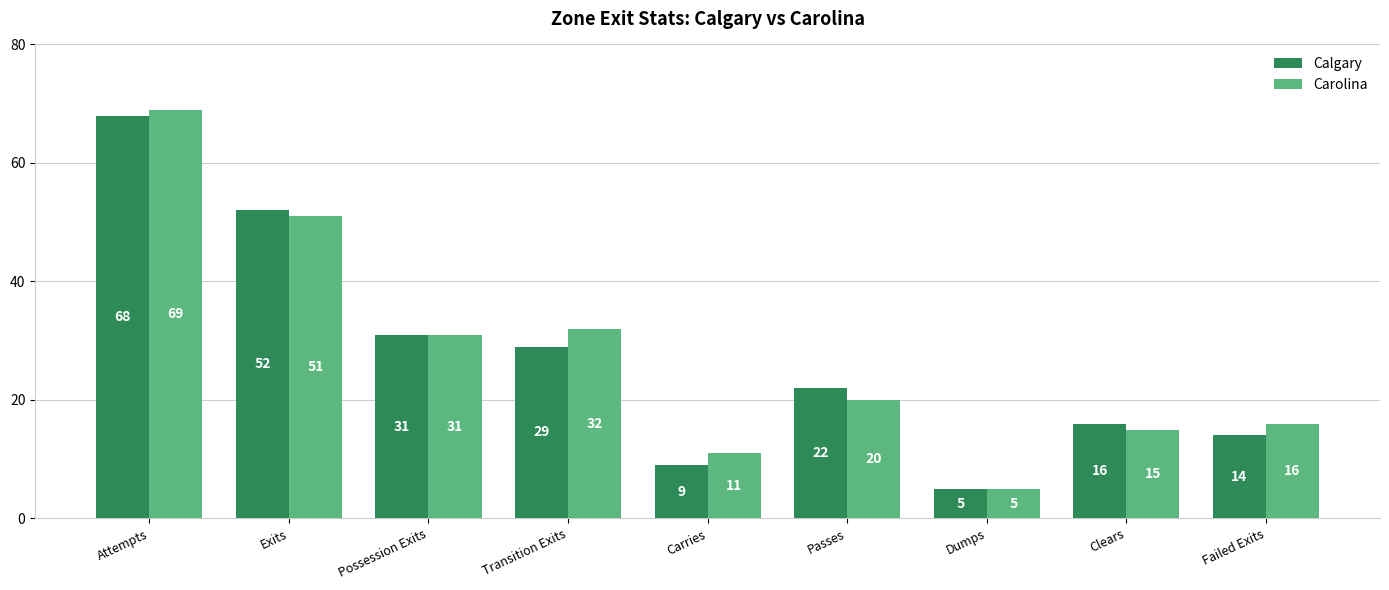

What is the total value across all series at Failed Exits?

30